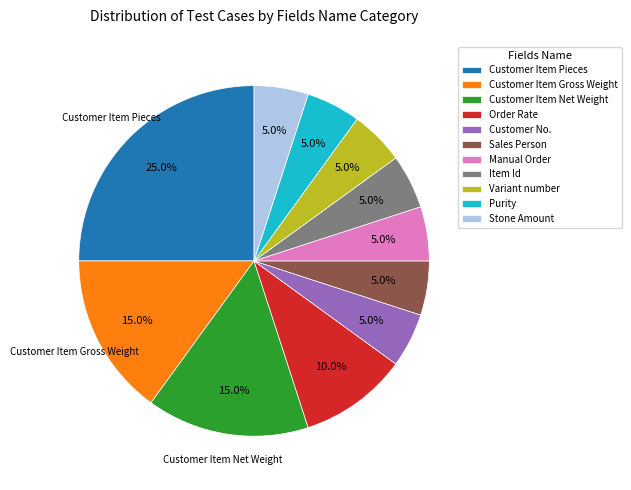

Which slice is the largest?

Customer Item Pieces